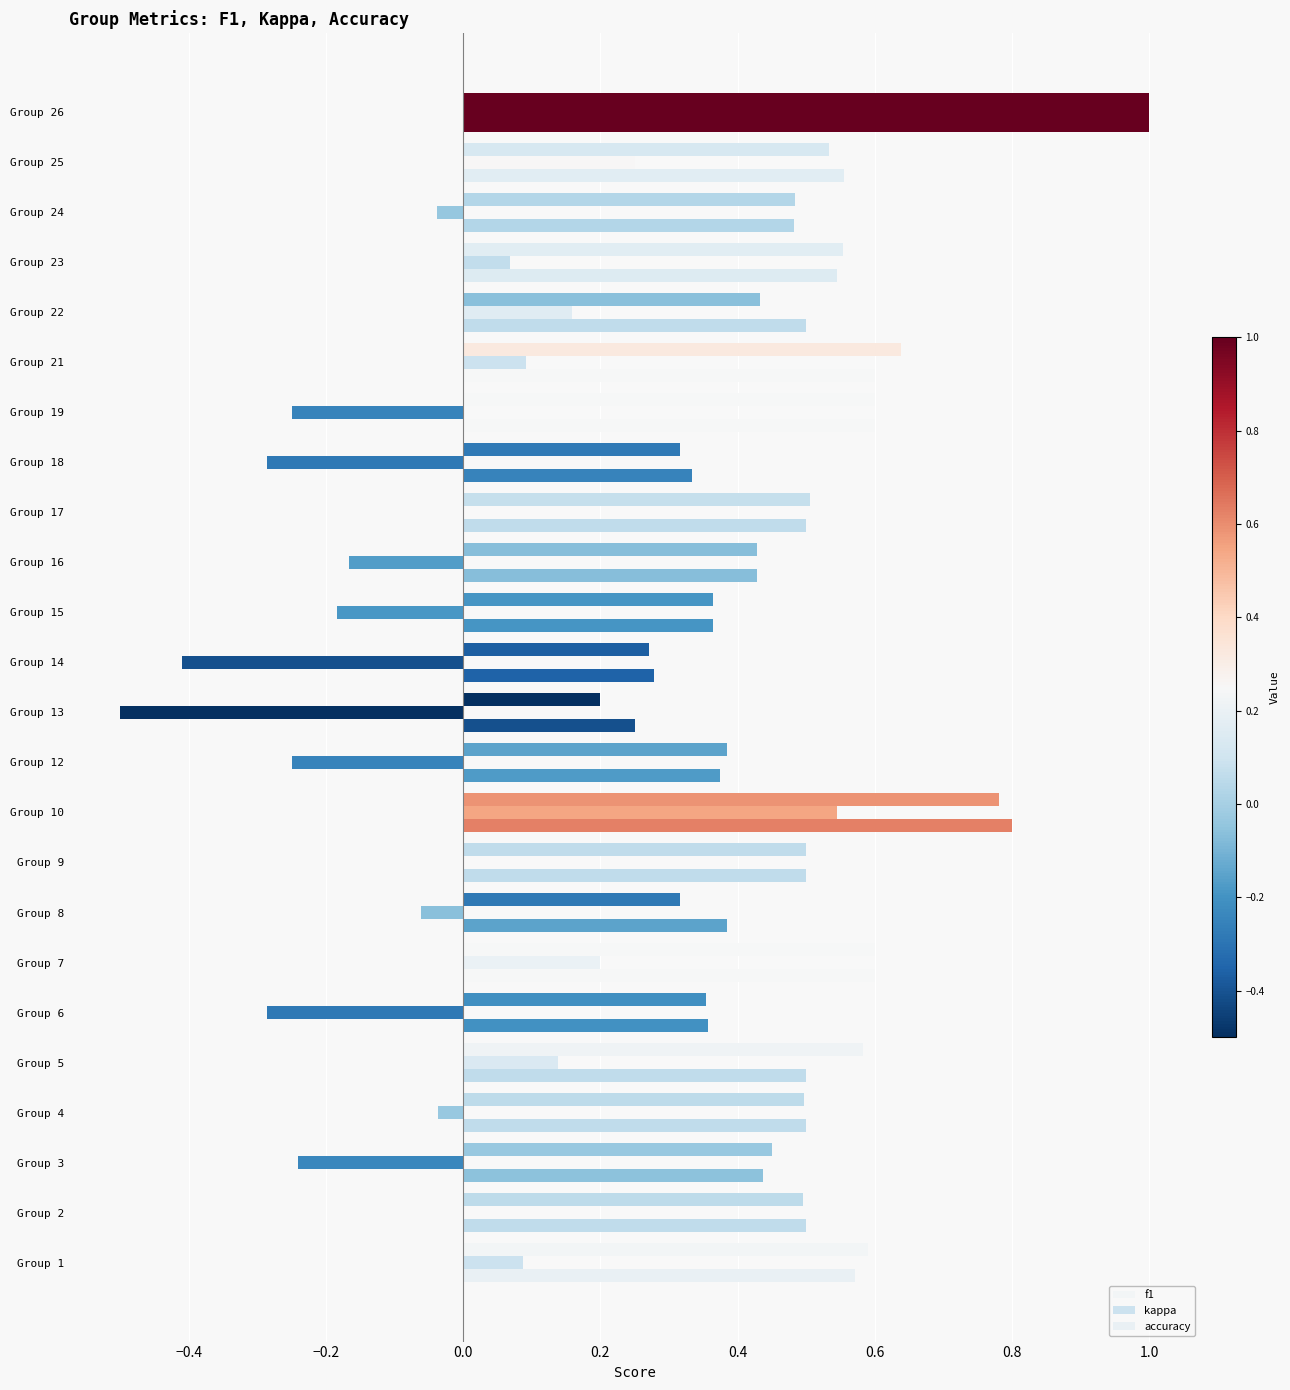

How many series are shown in this chart?

3